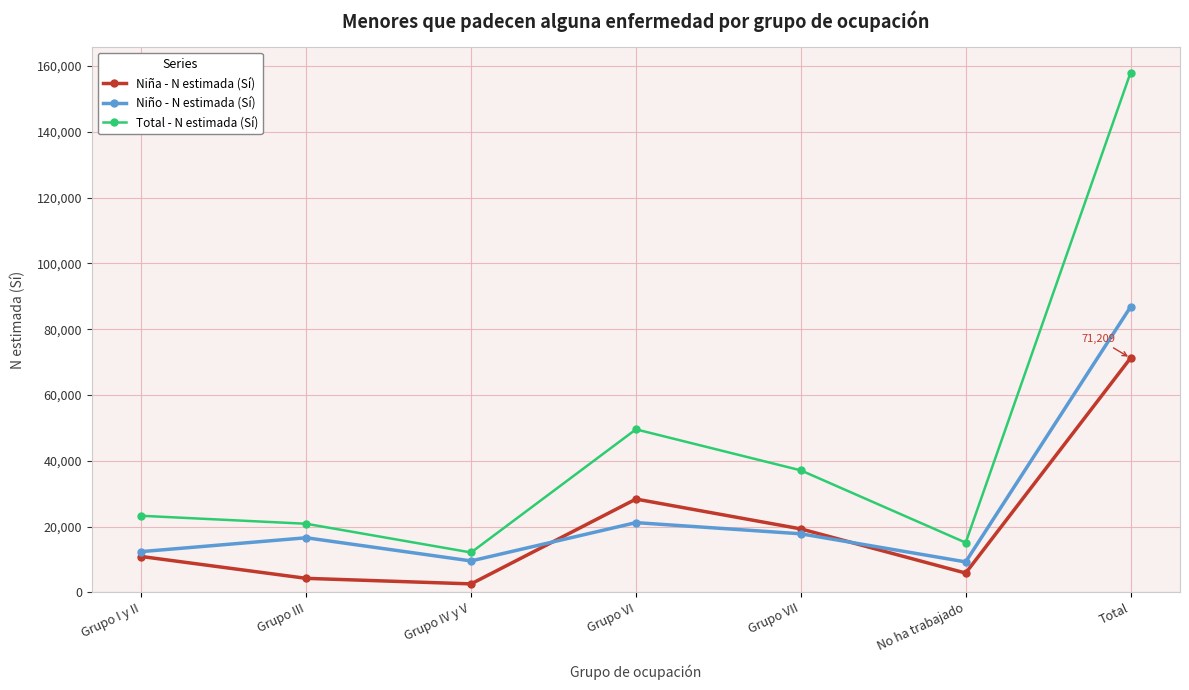

What is the label of the 1st point from the left?

Grupo I y II